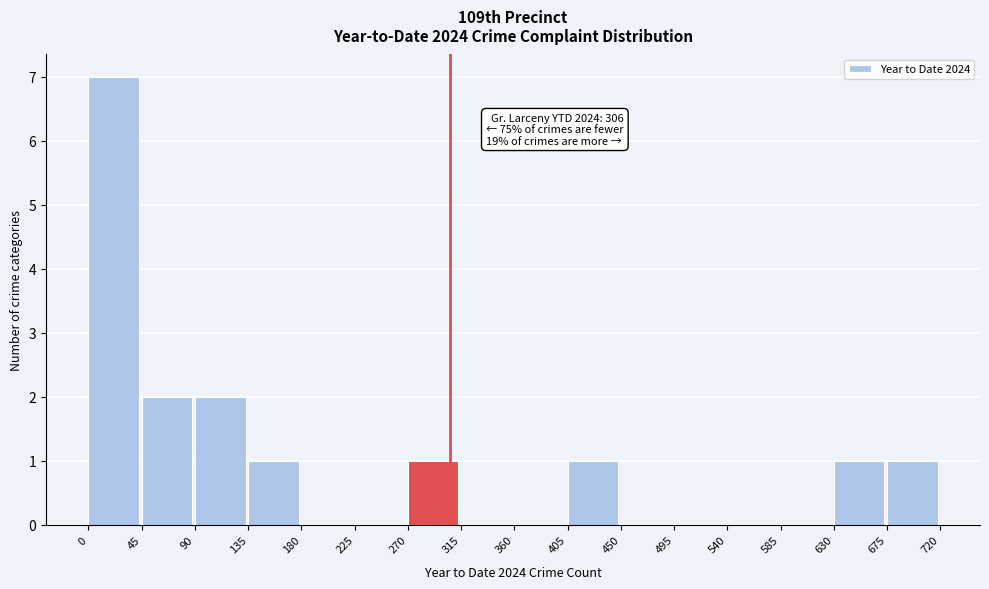

Which range on the x-axis has the tallest bar?

0 to 45